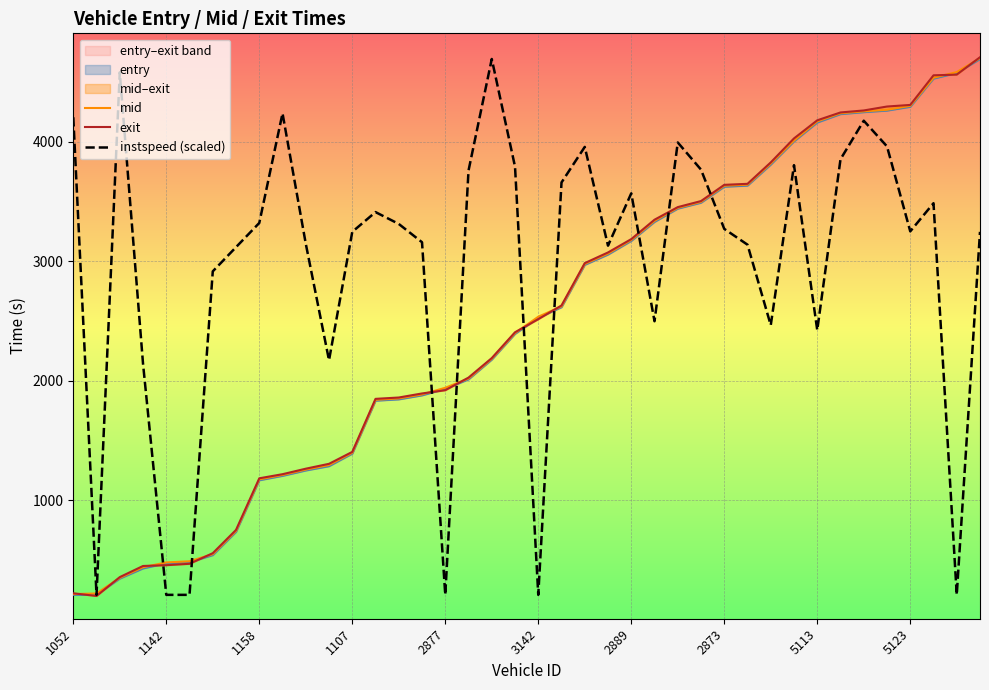

What is the lowest value of the instspeed (scaled) series?

206.1